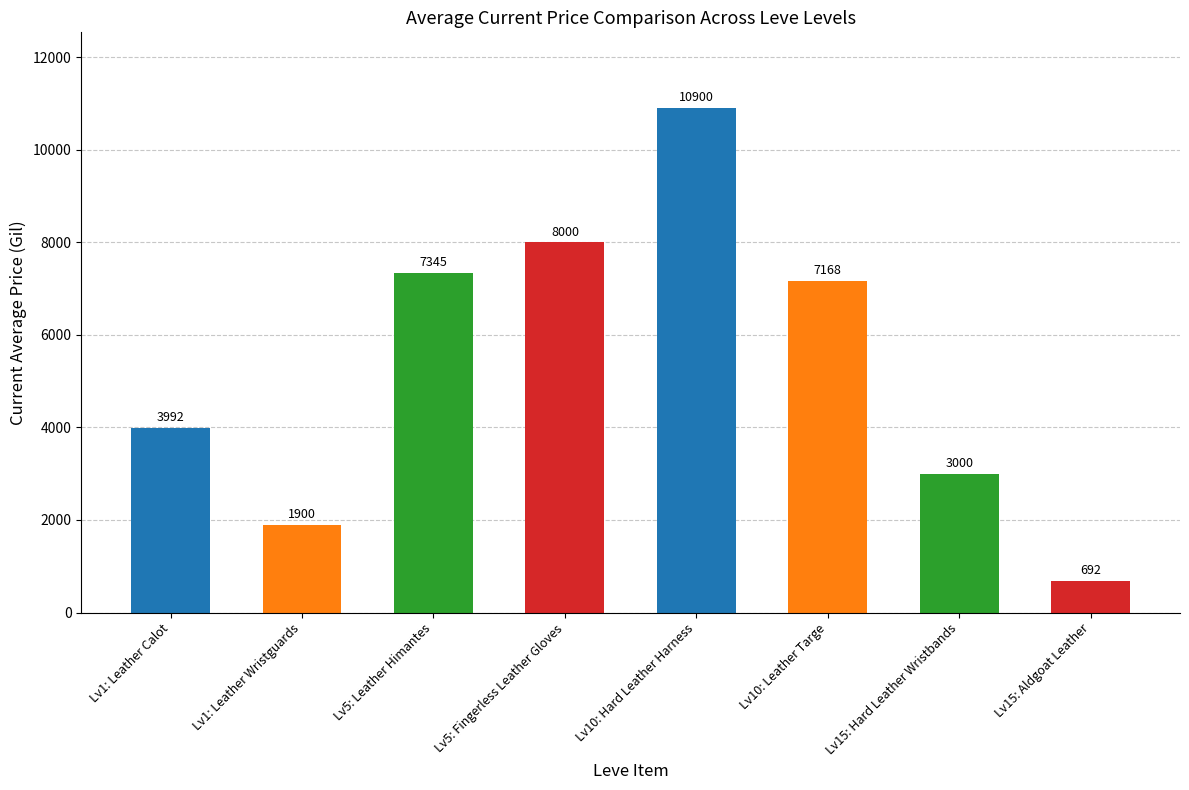

What is the difference between the maximum and second lowest values?

9000.0